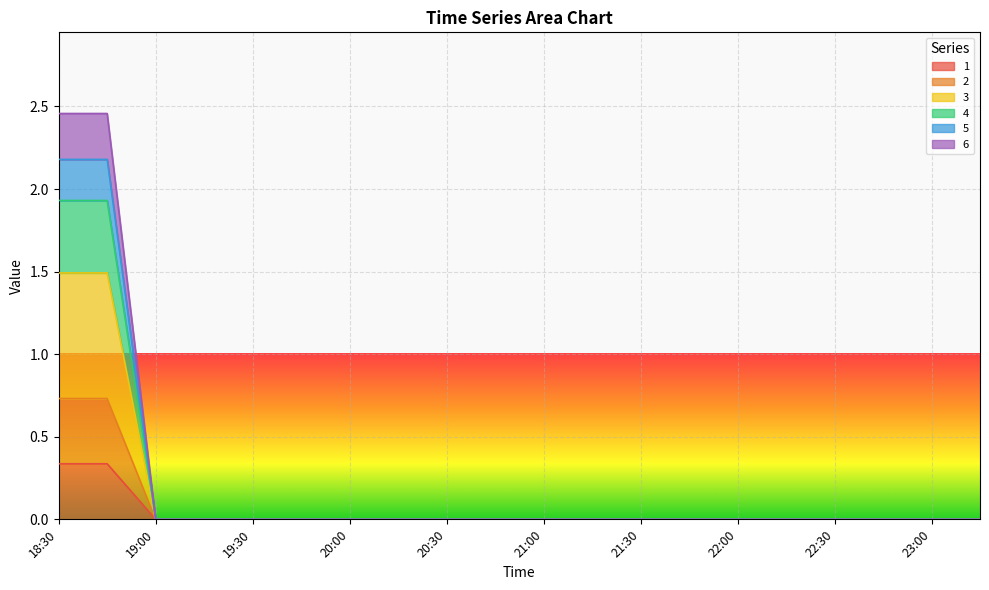

The value of 1 at 19:00 is 0.0. True or false?

True